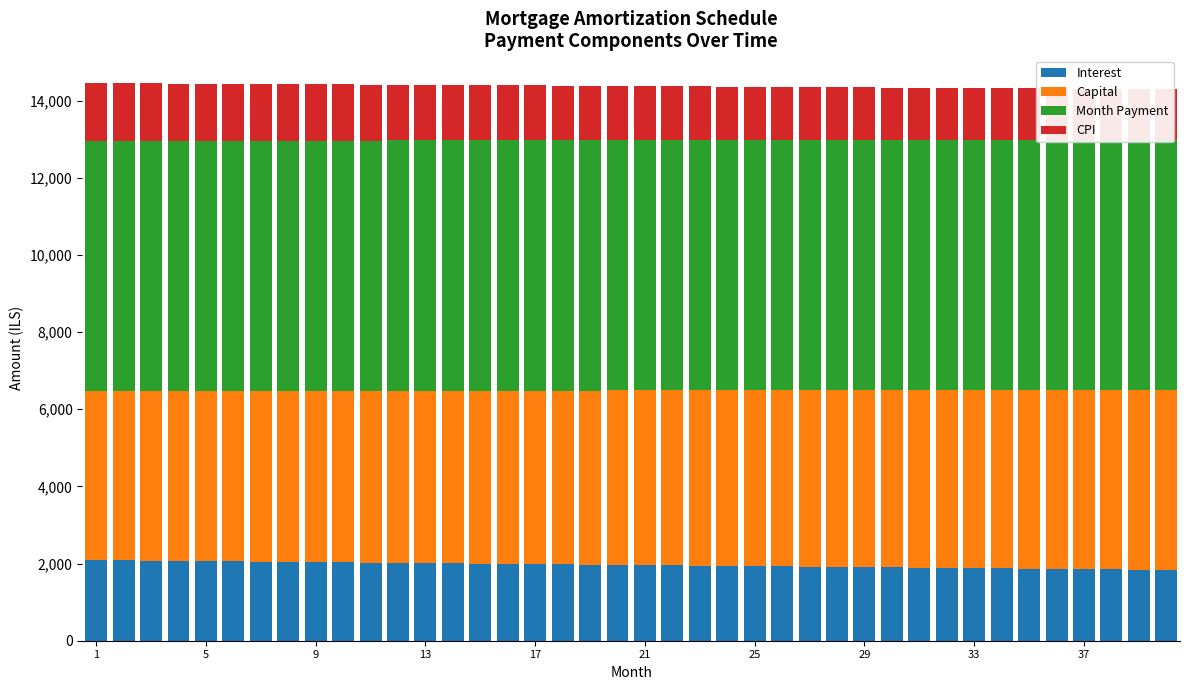

What is the value of the Month Payment bar at the 37th from the left?

6490.5